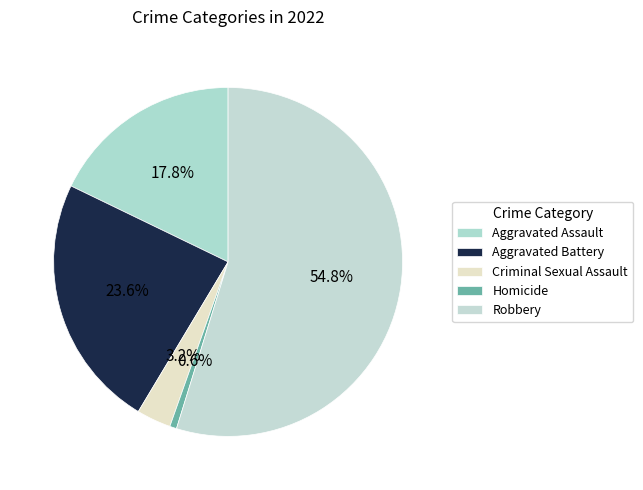

What percentage is the Criminal Sexual Assault slice, to the nearest percent?

3%